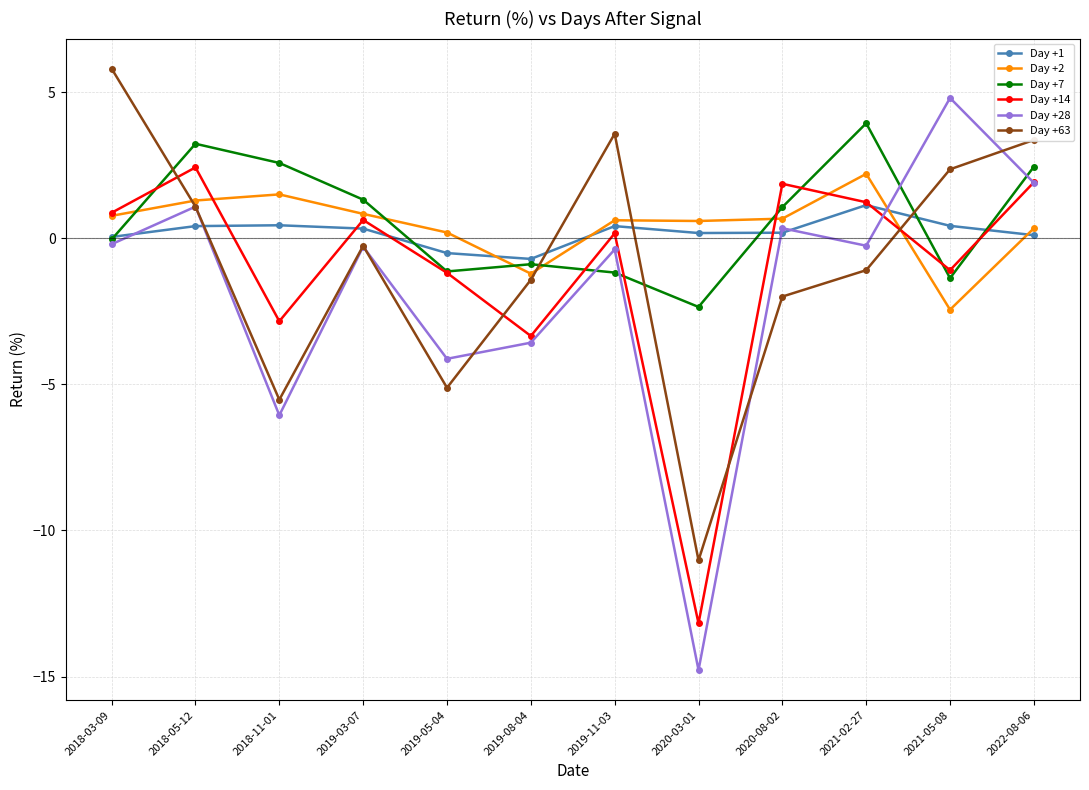

What is the smallest value displayed?

-14.8